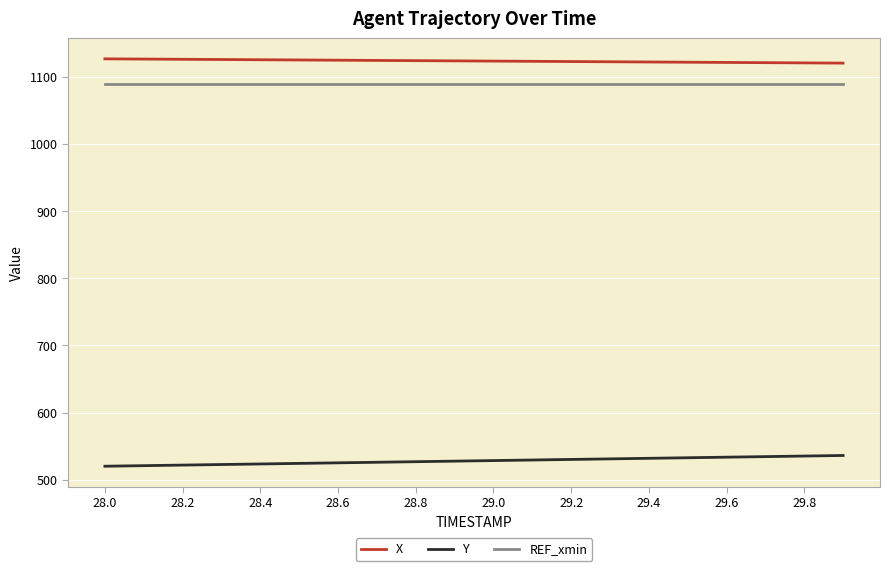

What is the maximum value shown in the chart?

1126.7